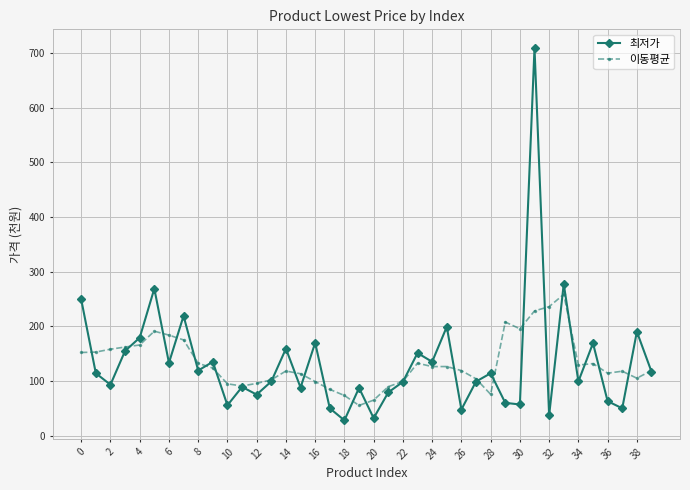

What is the average value of the 이동평균 series?

132.5